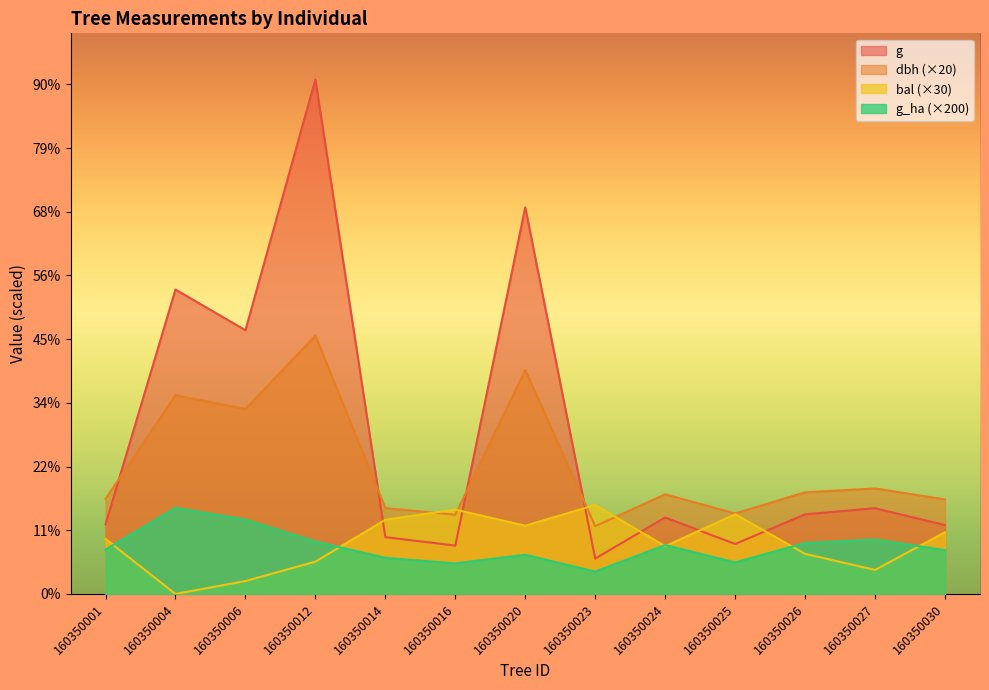

Which series has the widest spread of values?

g